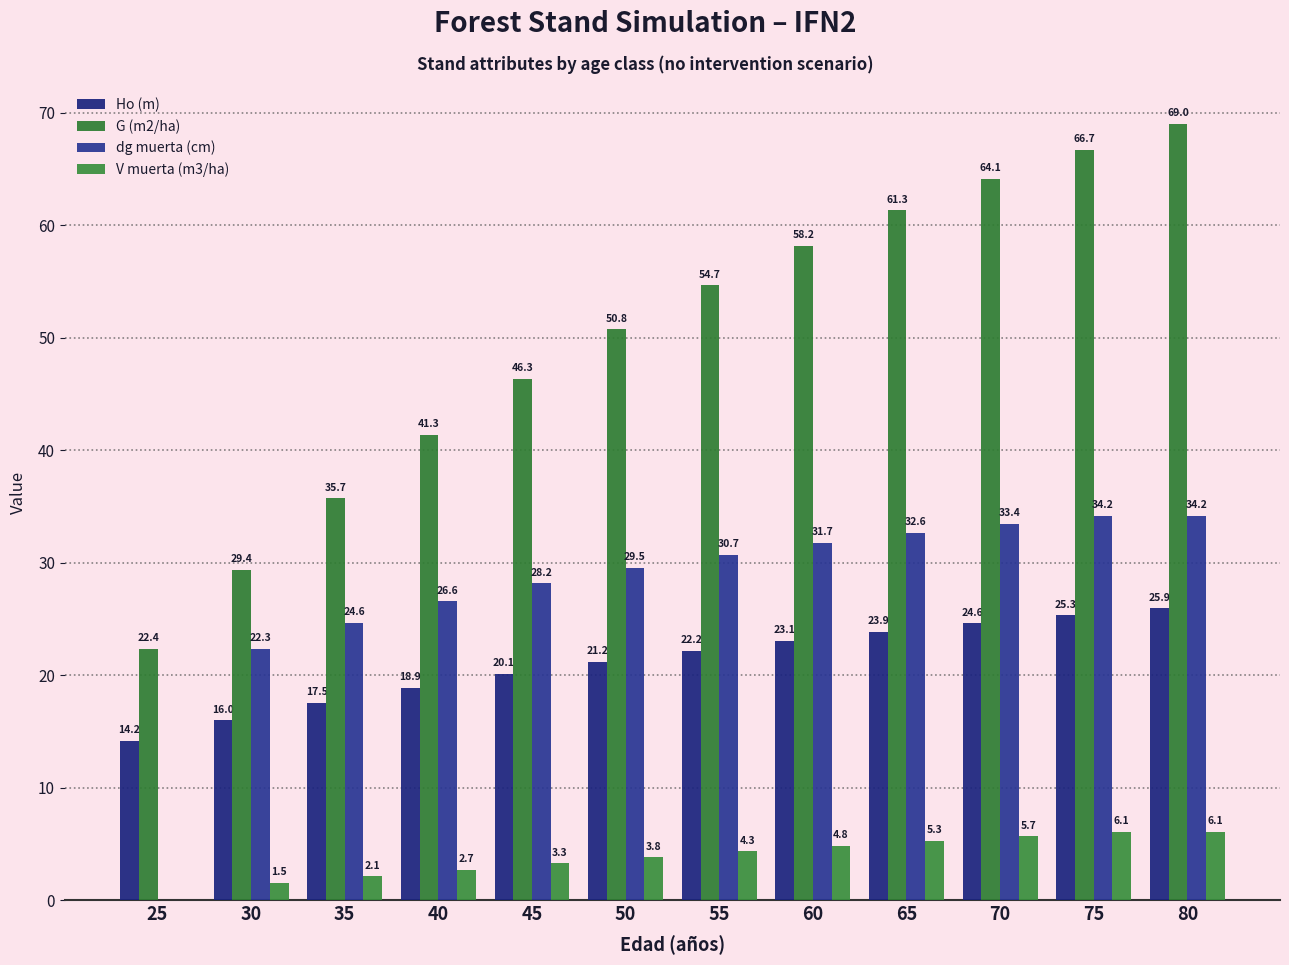

The Ho (m) series shows 33.2 at 50. True or false?

False